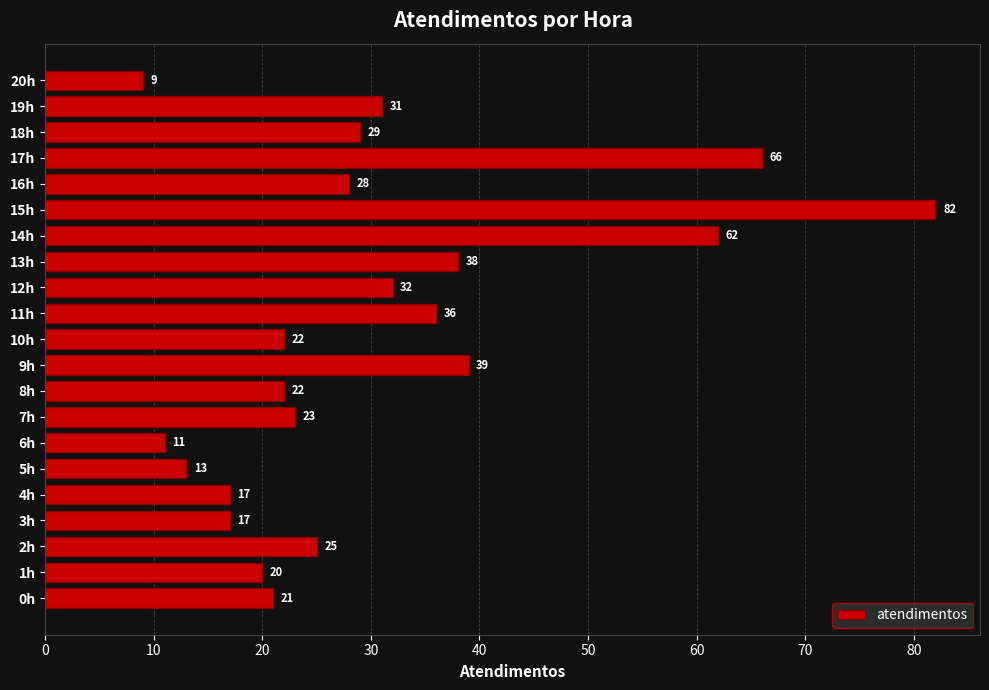

How many data points are less than 25?

10